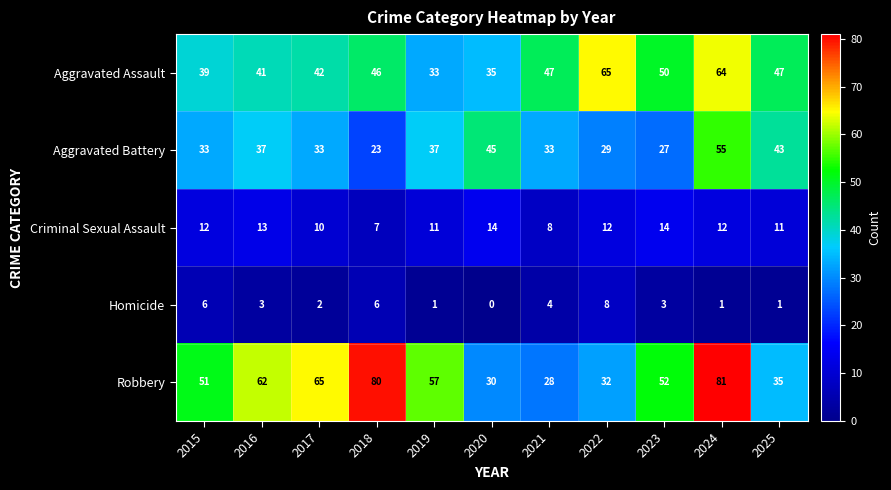

How many series are shown in this chart?

5